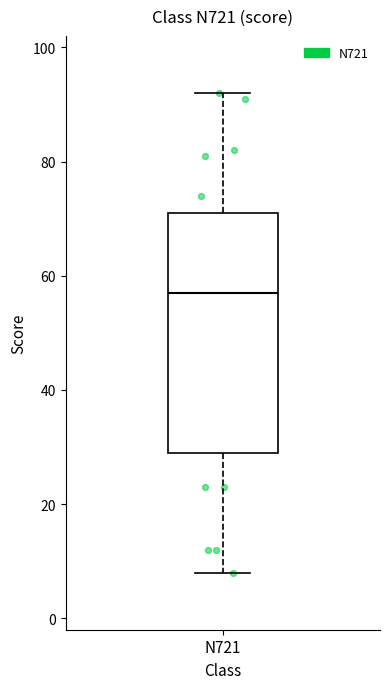

Where does the median line of the box for N721 sit on the y-axis? The values are not printed on the chart, so give them approximately, as read against the axis.

58